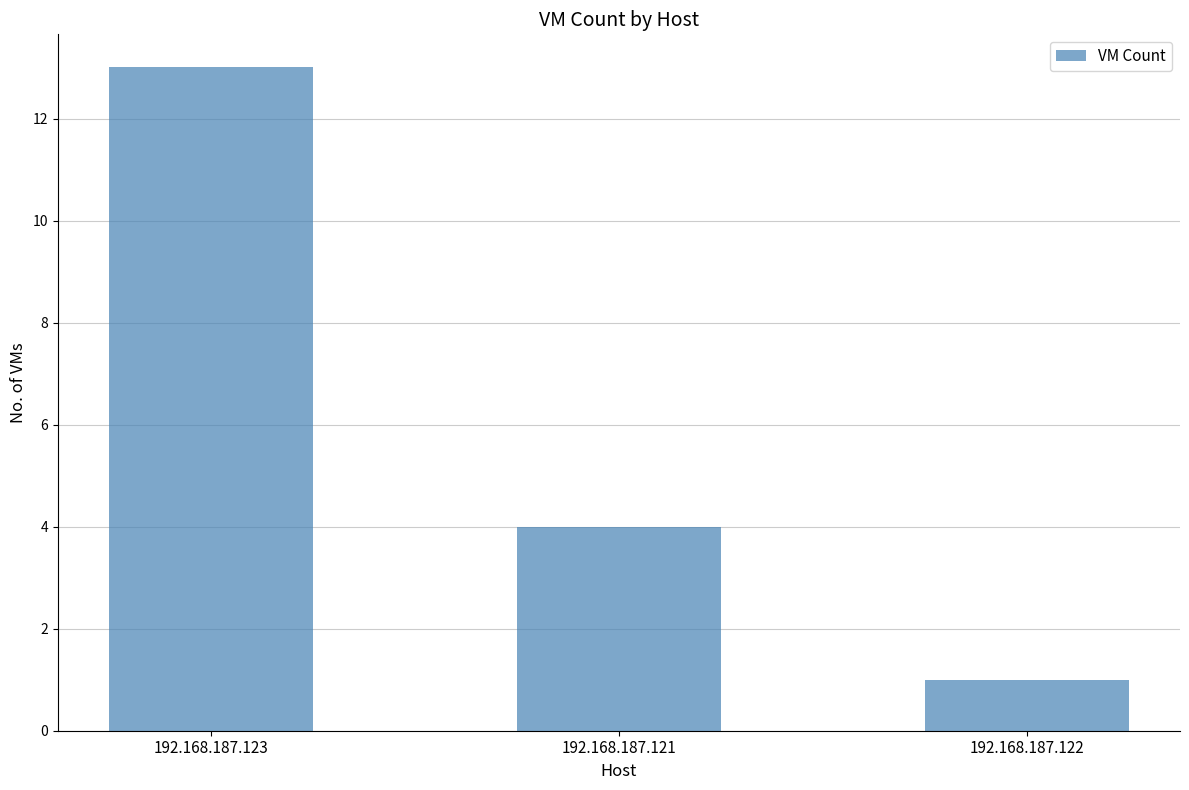

At which label is the value closest to 7?

192.168.187.121